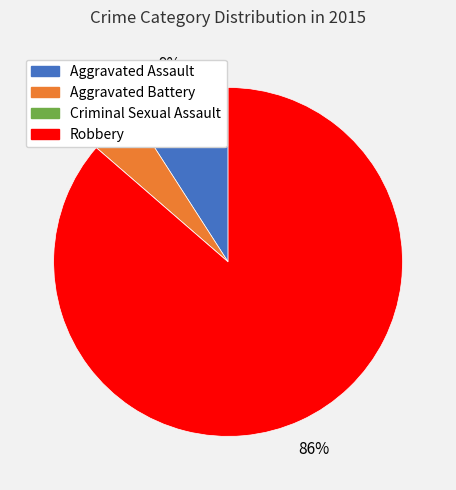

To the nearest percent, what is the difference between the largest and smallest slice percentages?

86%